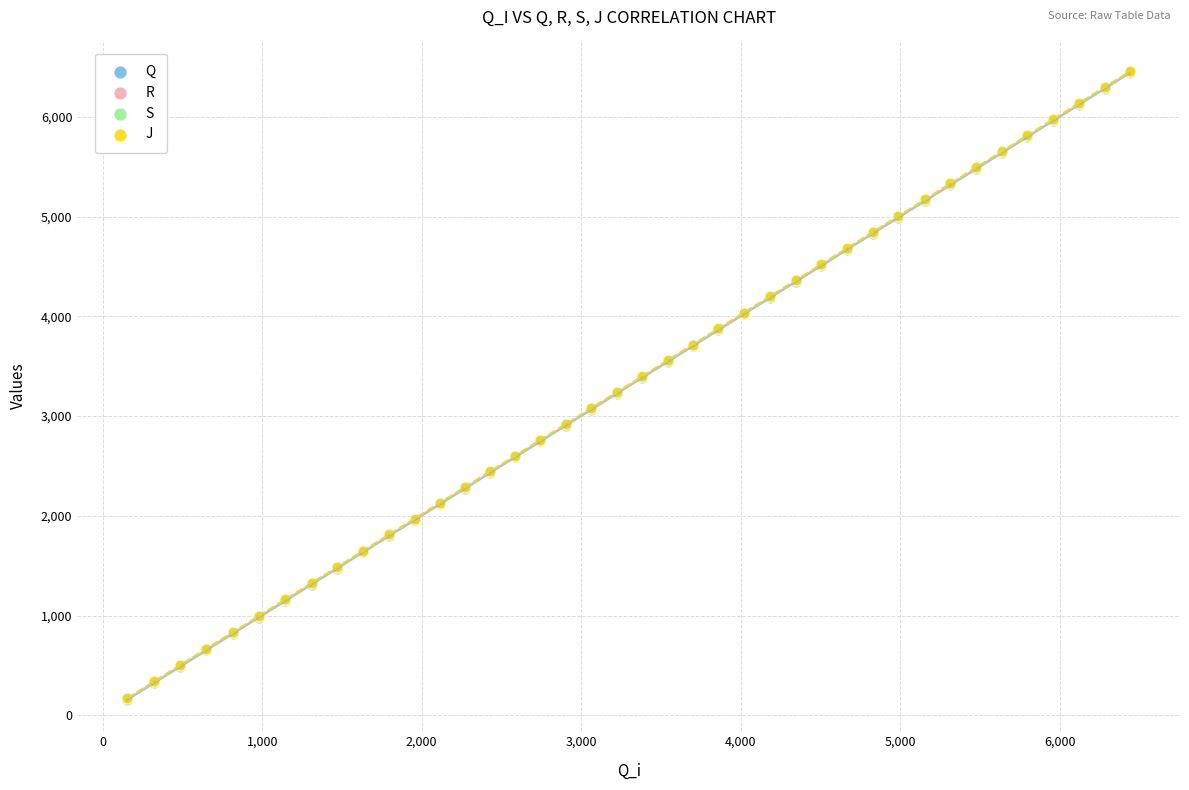

What are all the series names shown in the legend?

Q, R, S, J